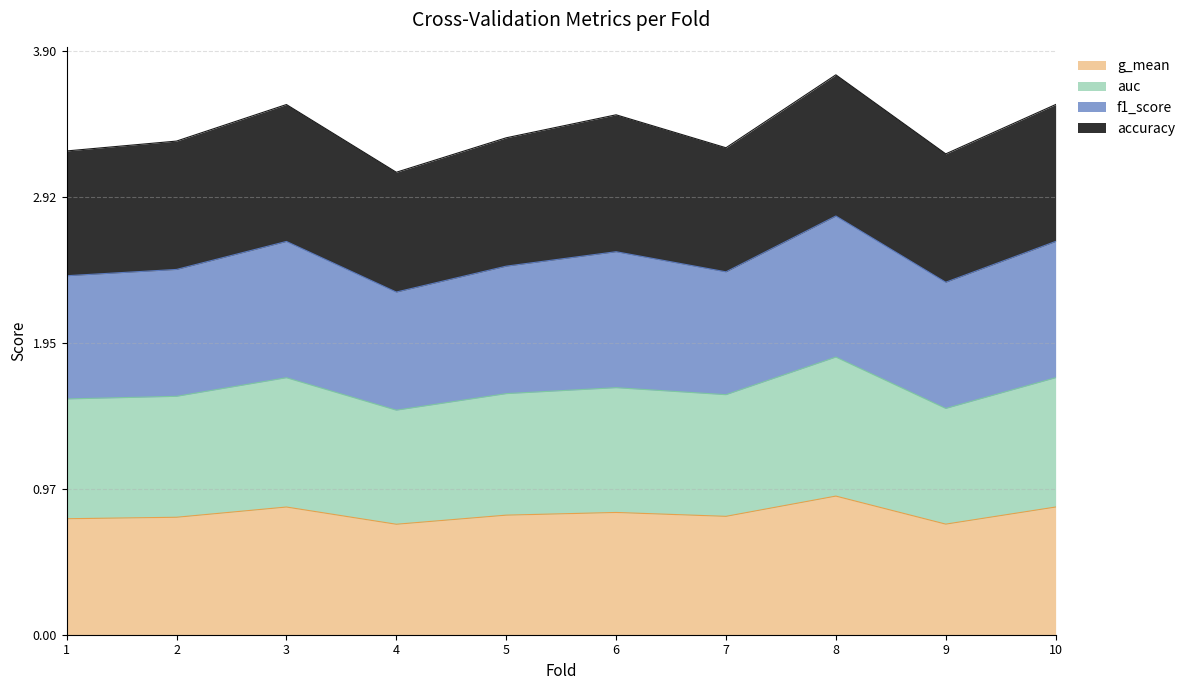

What is the sum of all g_mean values?

8.1